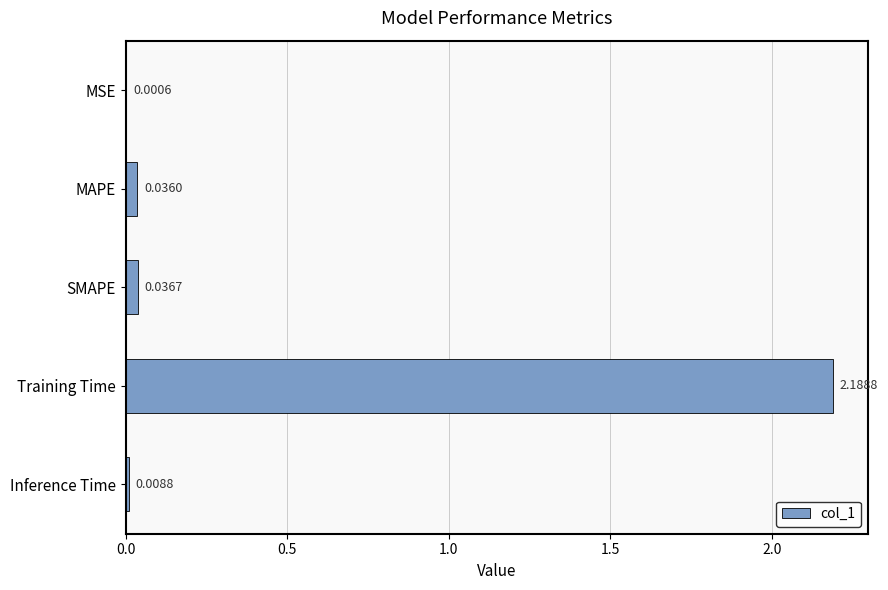

What is the change in value from MSE to Training Time?

+2.2